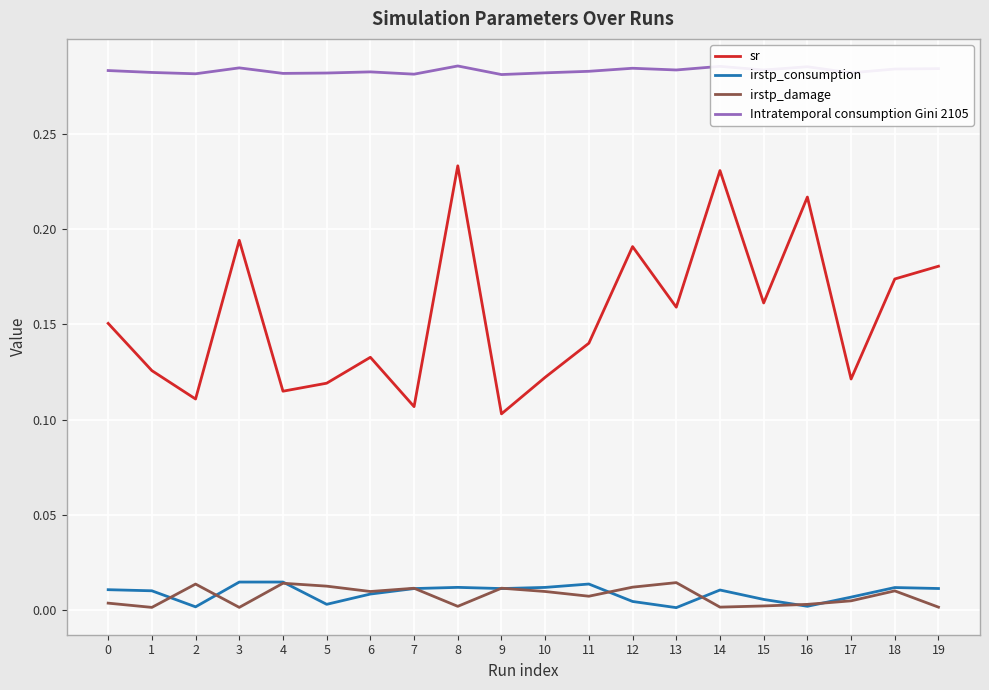

True or false: Intratemporal consumption Gini 2105 and irstp_damage intersect in this chart.

False